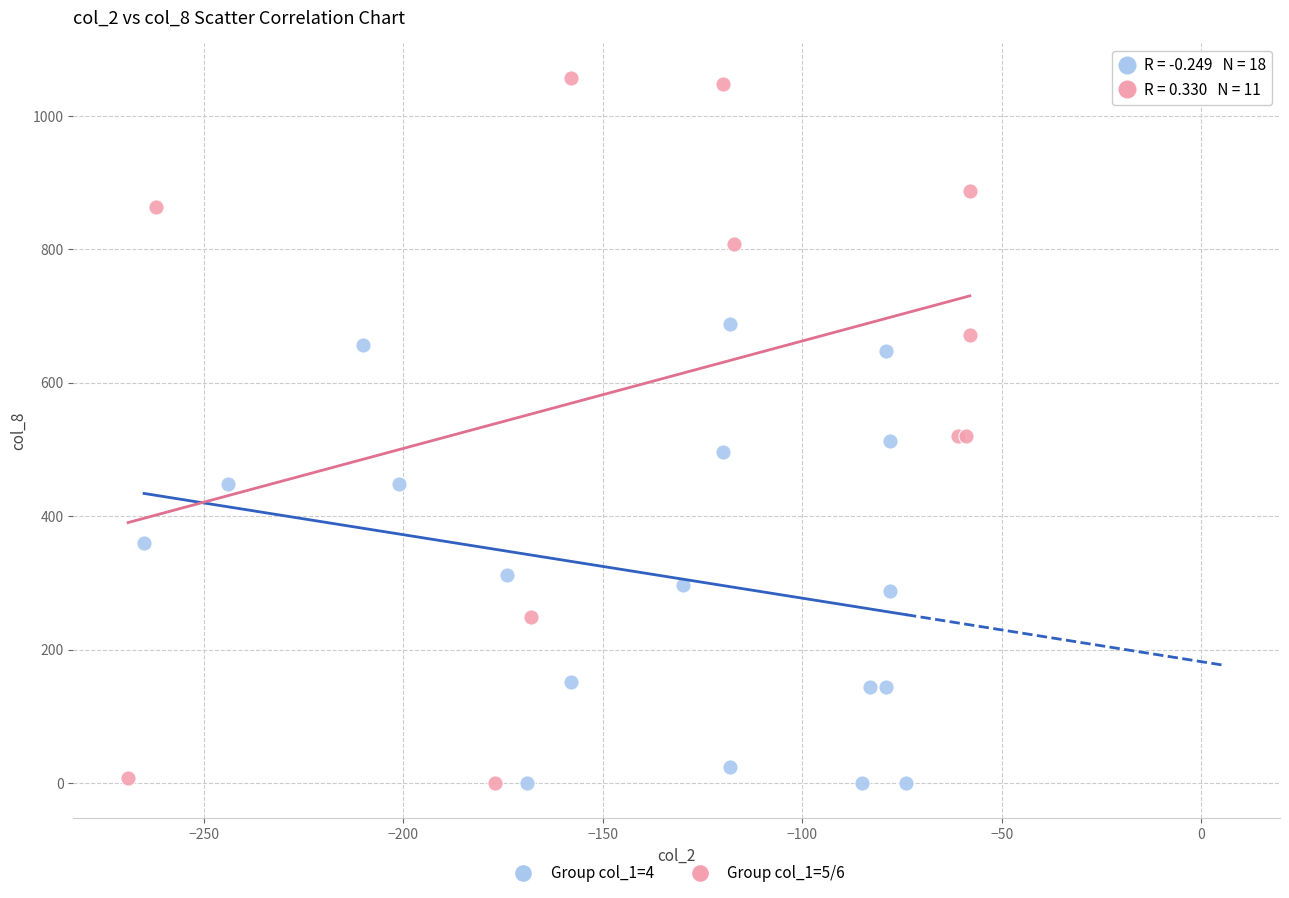

What are all the series names shown in the legend?

Group col_1=4, Group col_1=5/6